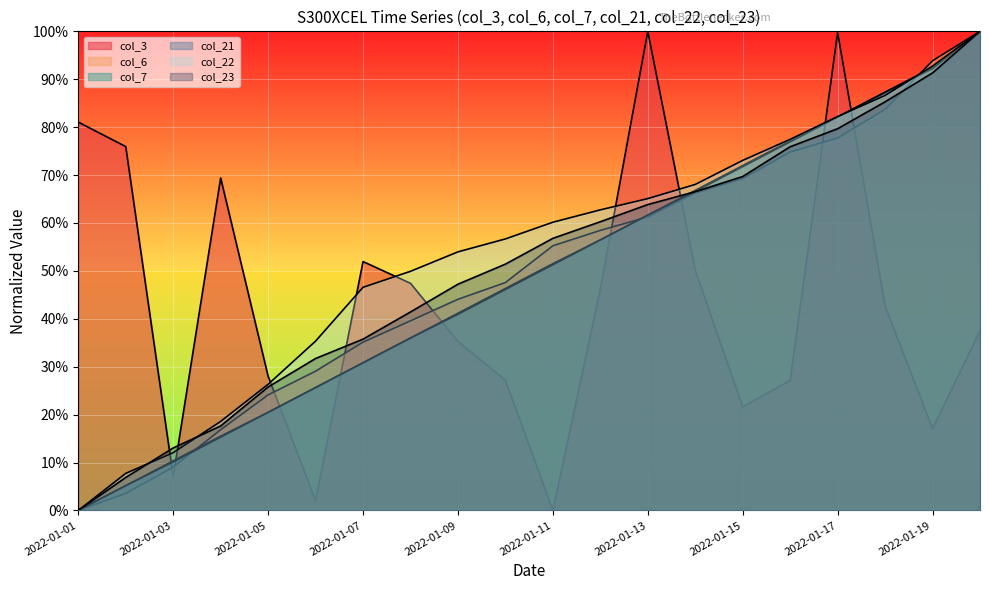

Does the chart display data point markers on the line(s)?

No